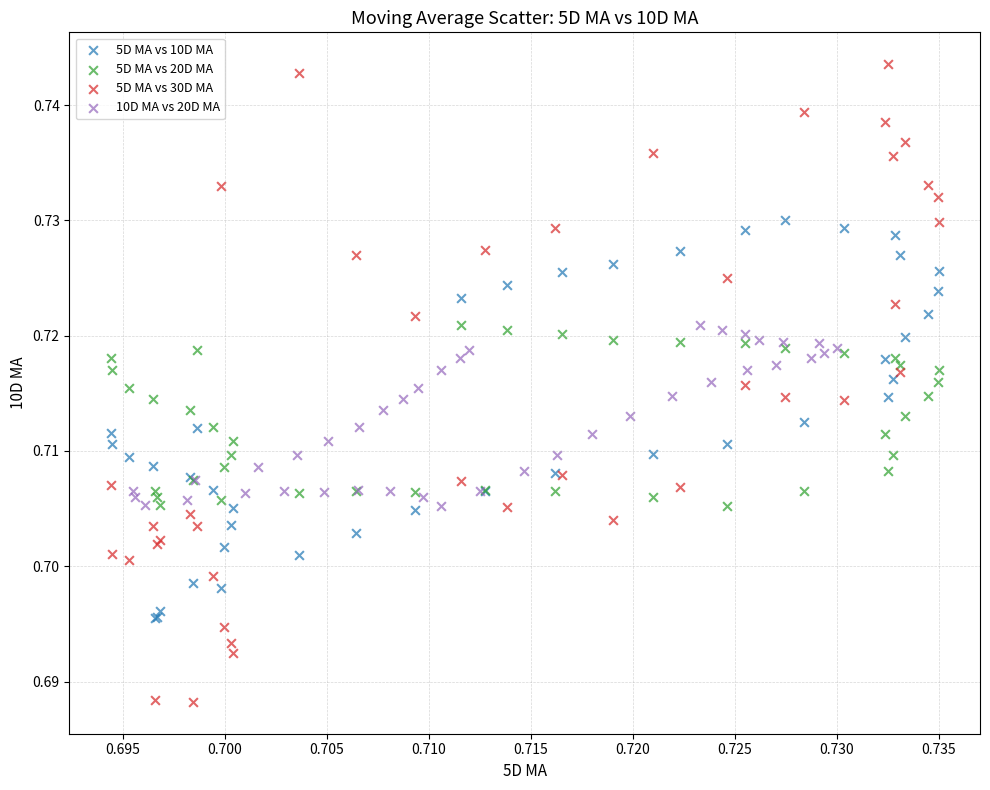

Which series reaches the maximum Y coordinate?

5D MA vs 30D MA